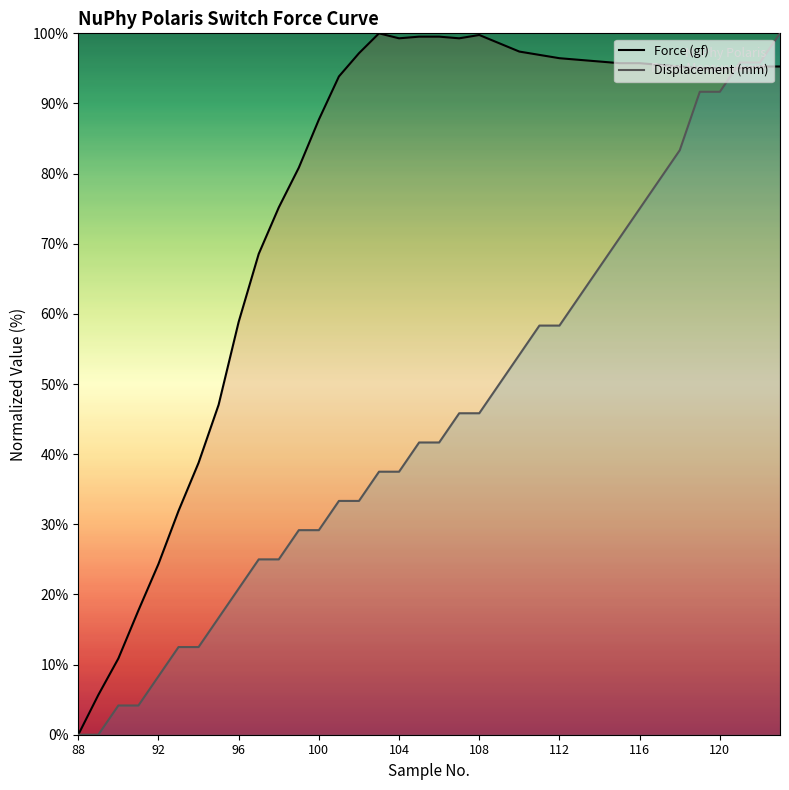

What is the difference between the highest and lowest values at 104?

61.8